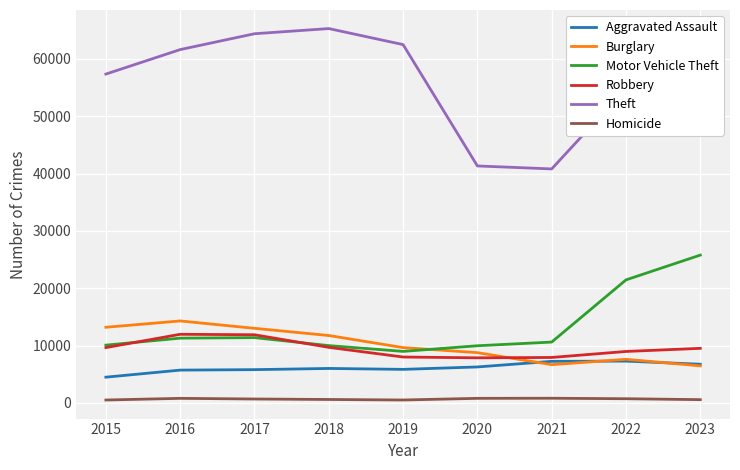

Which series changed the most between 2021 and 2022?

Theft